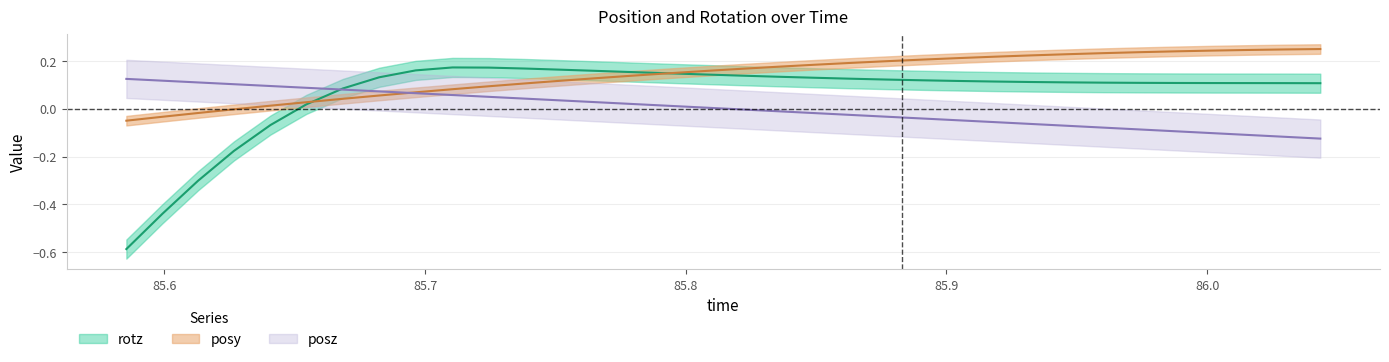

Between 85.91846 and 86.00189, which is larger?

86.00189